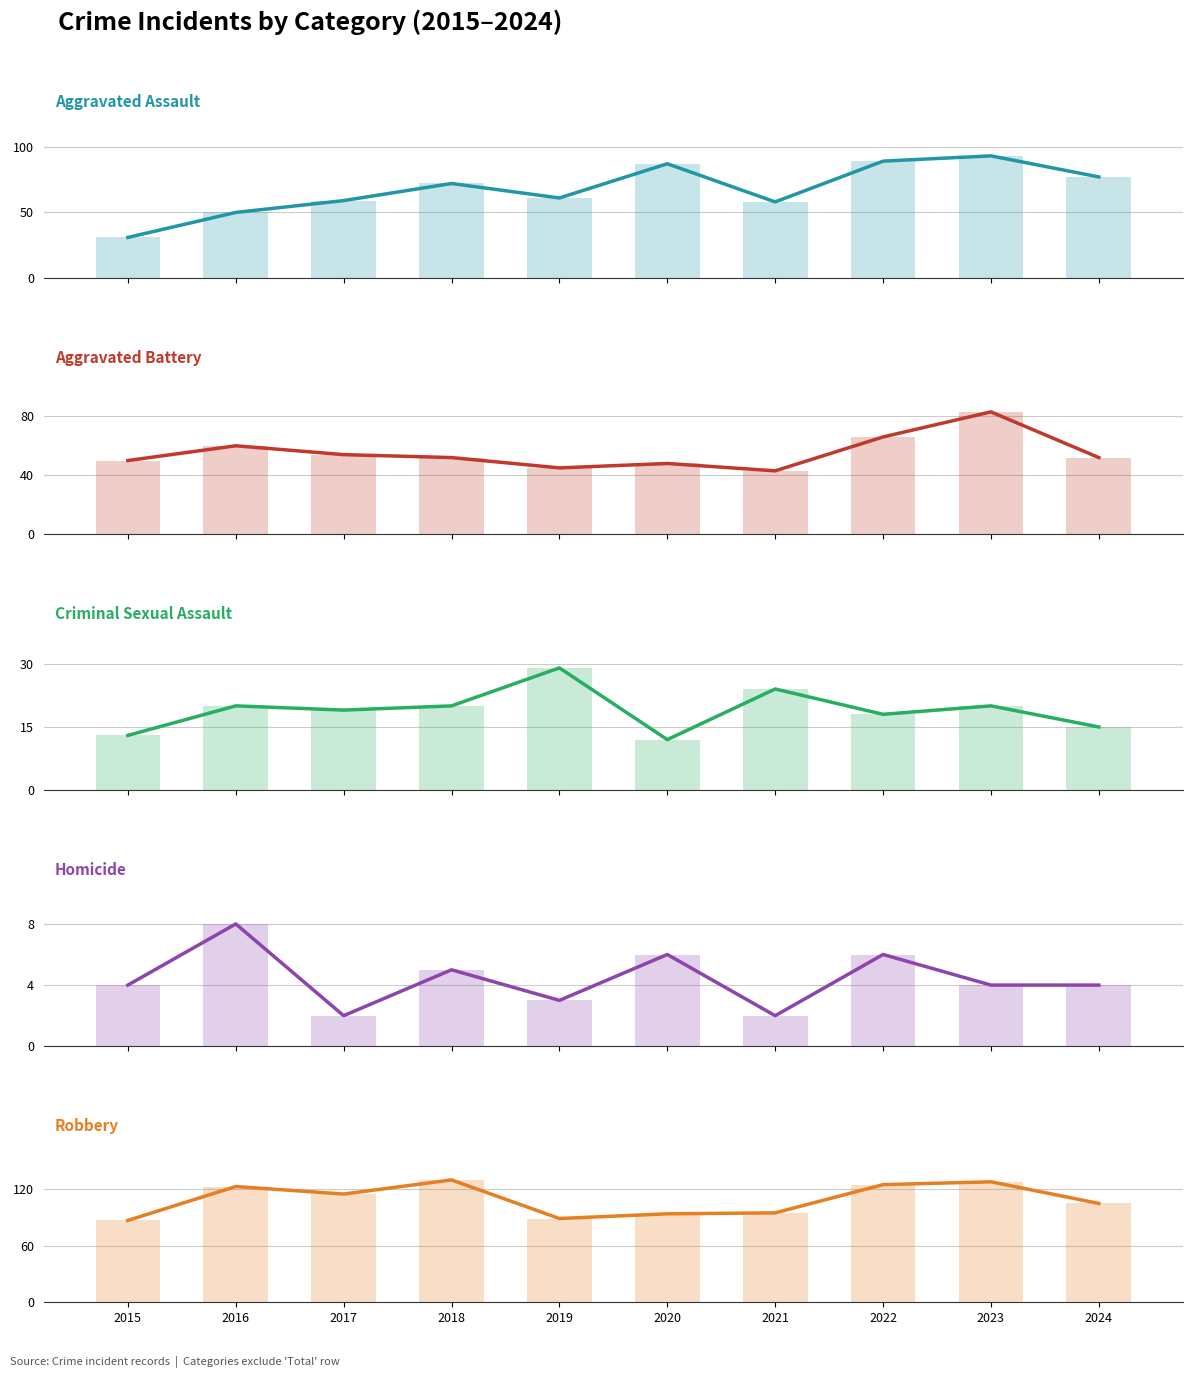

How many bars are there in each group?

5